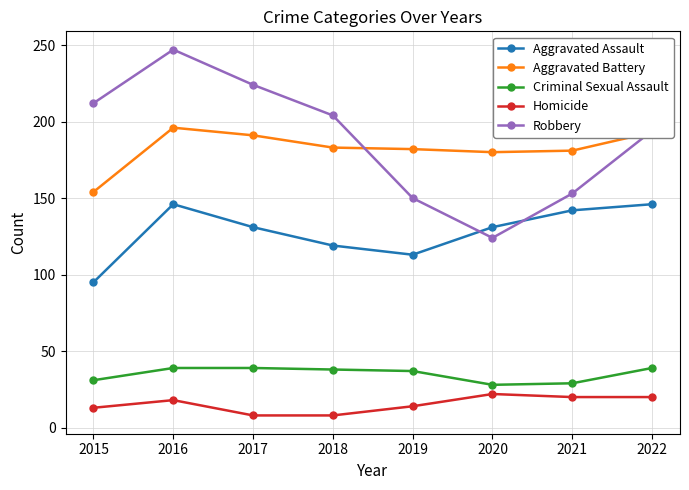

How many interior local valleys does the Robbery series have?

1